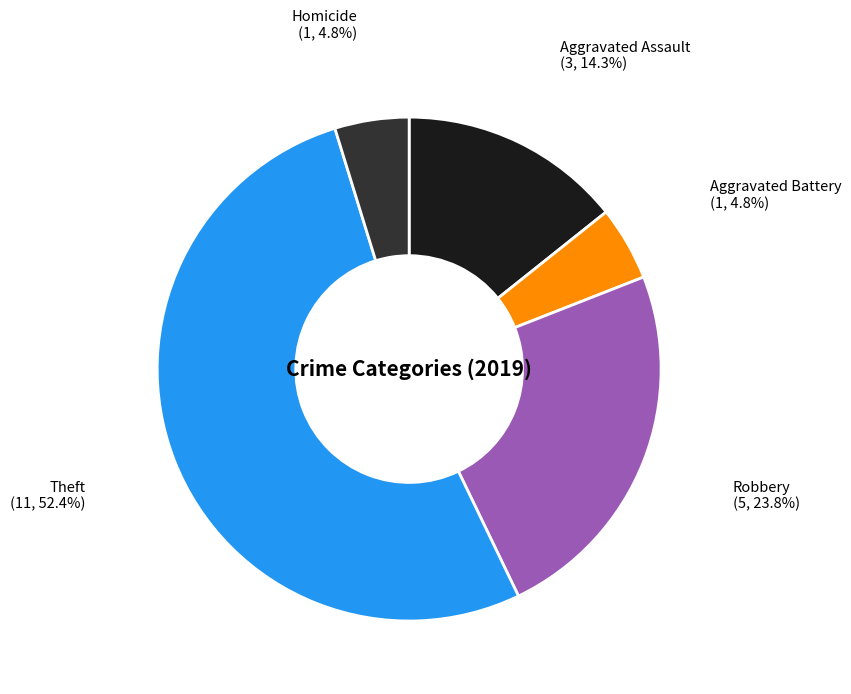

Does any single category account for the majority?

Yes